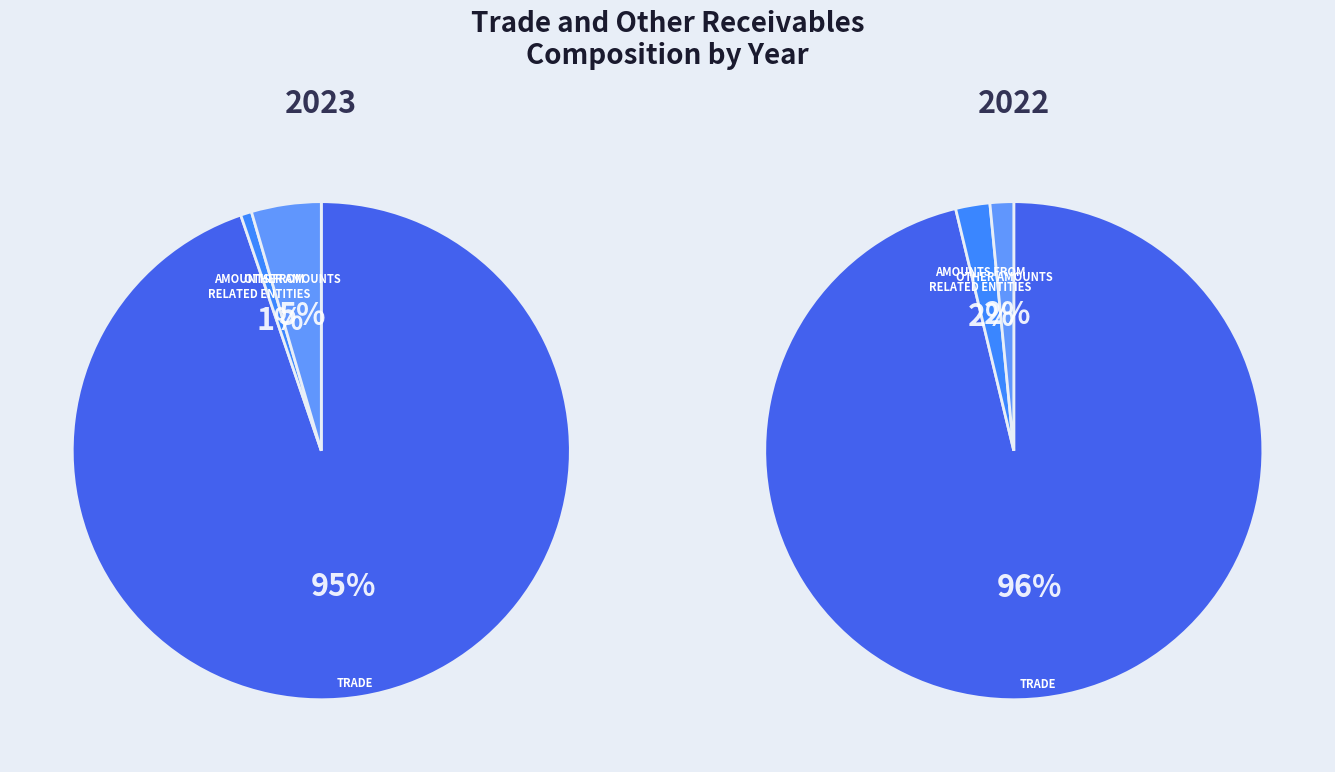

Combined, do Trade and Other amounts account for over 50%?

Yes